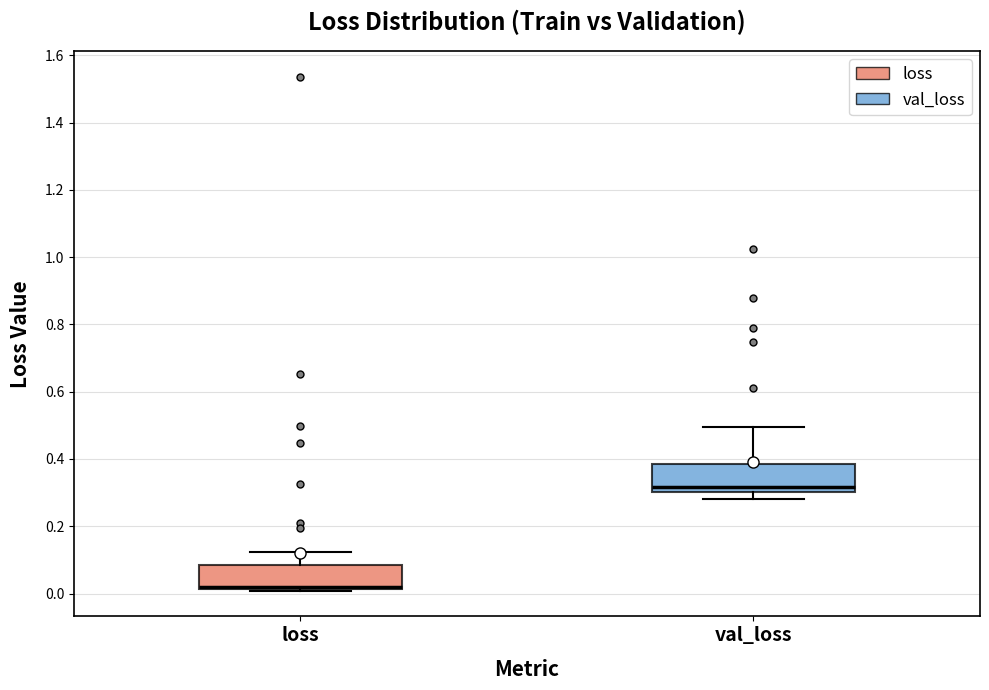

Reading left to right, transcribe this box plot: for each box, give where its median line is, the range the box spans, and where its two whiskers end, as read against the y-axis. The values are not printed on the chart, so give them approximately, as read against the axis.

loss: median 0.02 (just above the box's lower edge), box 0.02 to 0.08, whiskers 0.00 to 0.12
val_loss: median 0.32, box 0.30 to 0.38, whiskers 0.28 to 0.50